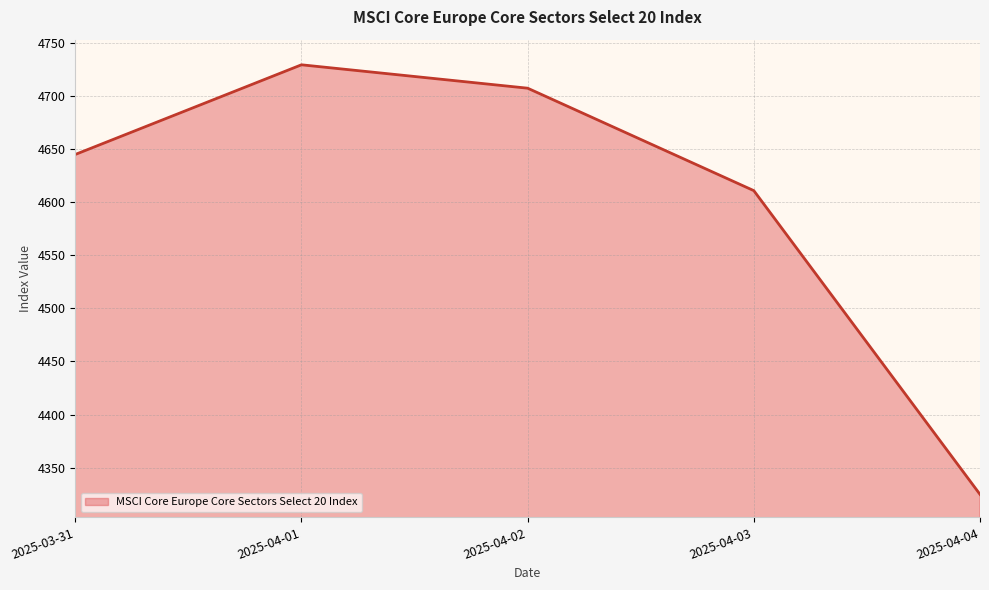

Reading left to right, transcribe all the data shown in this chart.

2025-03-31=4644.7	2025-04-01=4729.0	2025-04-02=4707.0	2025-04-03=4610.6	2025-04-04=4324.9